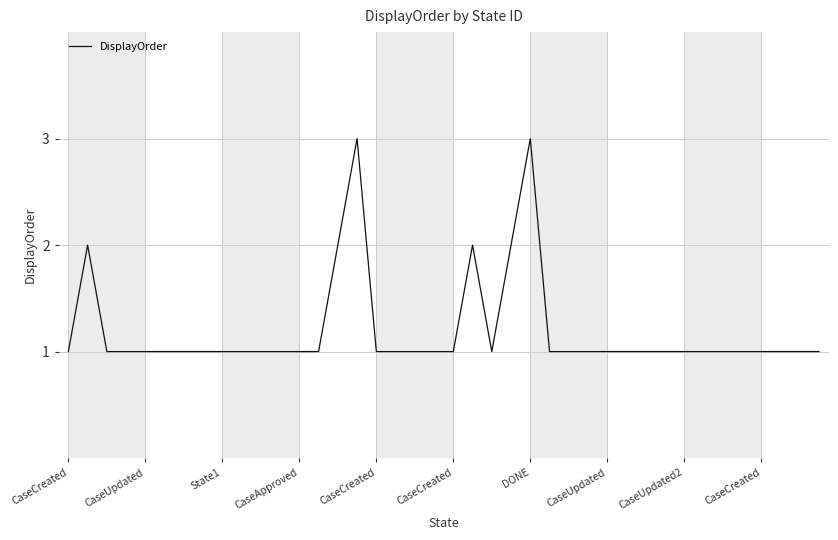

What is the greatest value displayed?

3